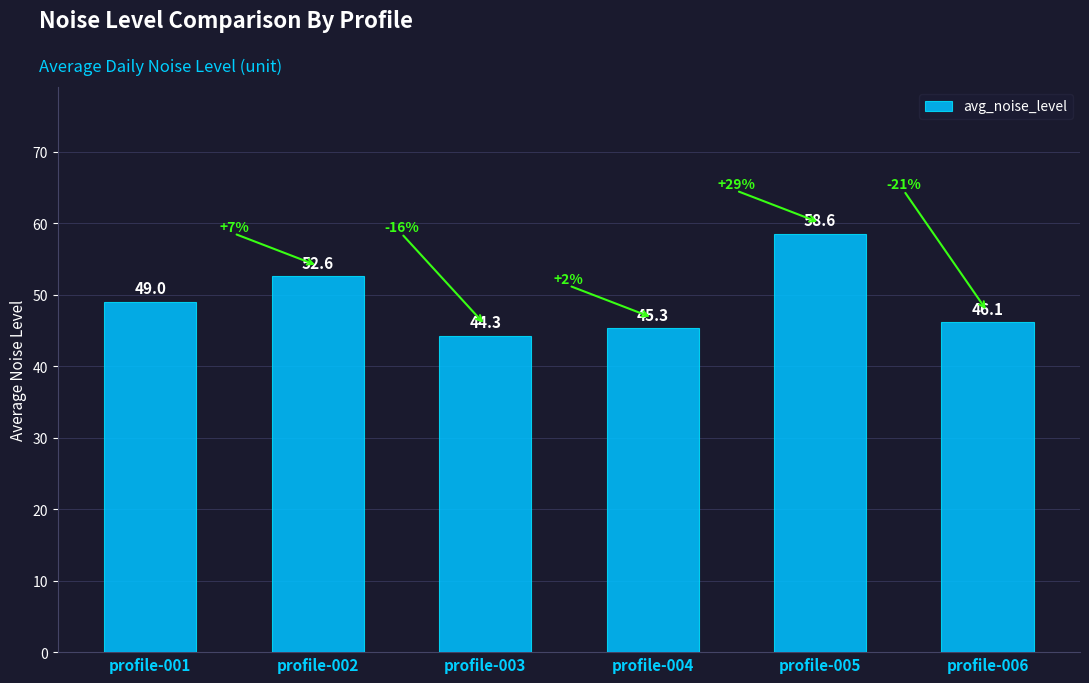

The value at profile-005 is 27.1. True or false?

False